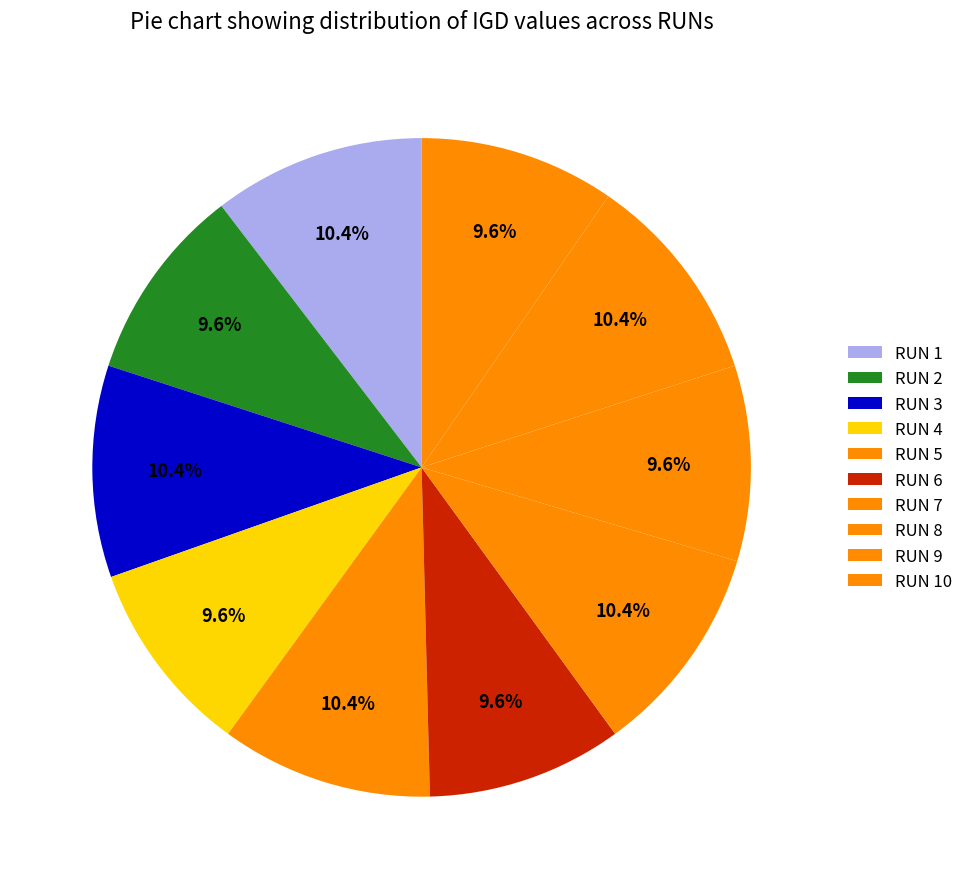

How many segments does this pie chart have?

10